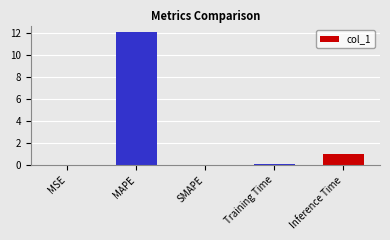

Does the chart contain stacked bars?

No